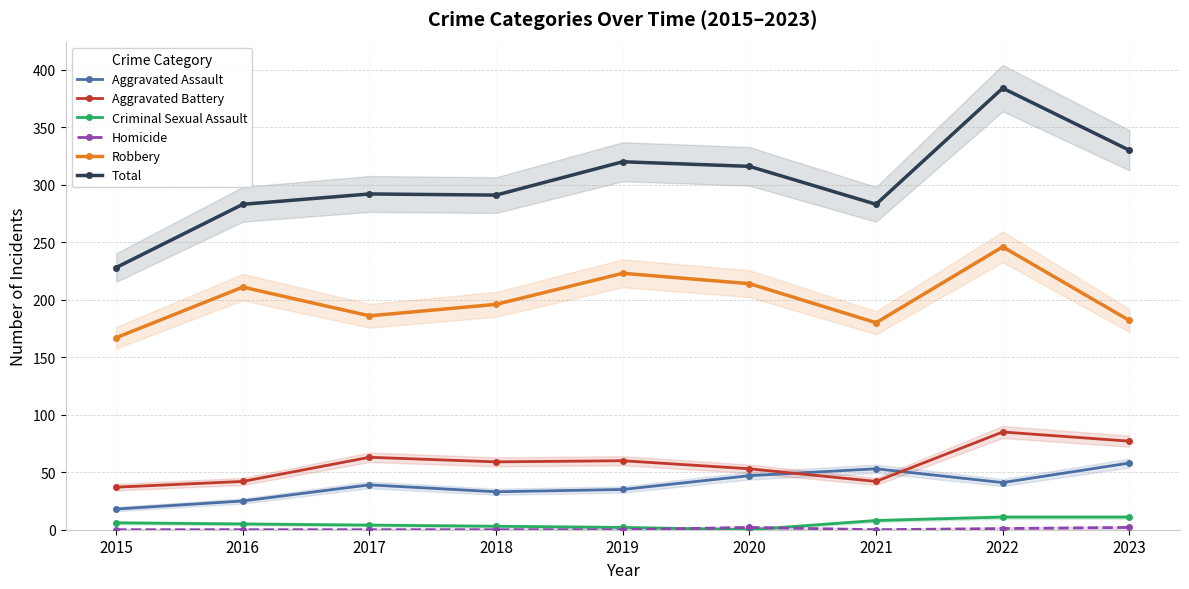

True or false: Homicide and Aggravated Battery intersect in this chart.

False